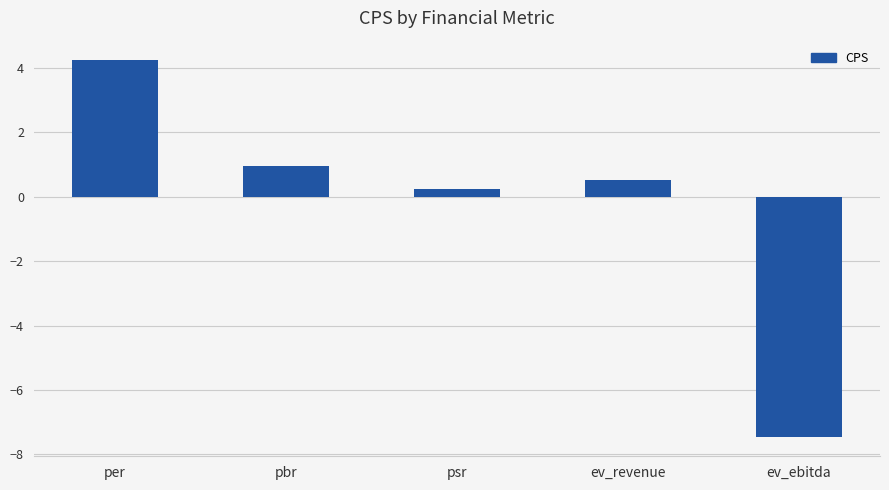

How many categories are shown in the chart?

5